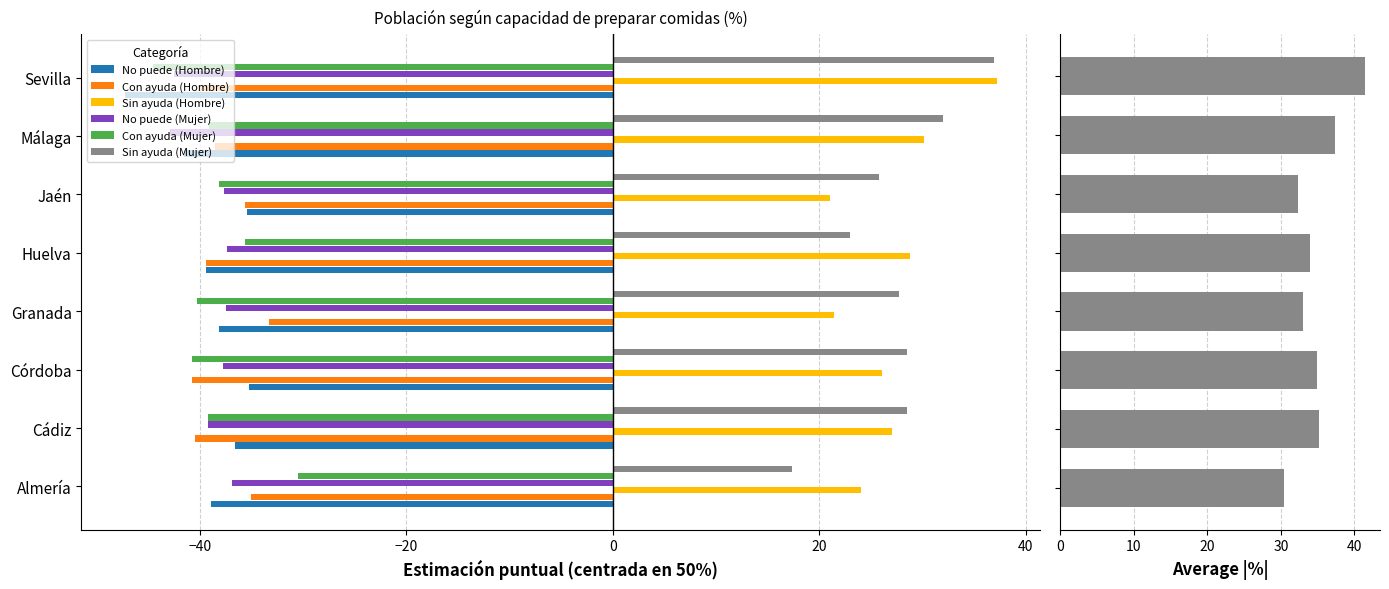

Where is Sin ayuda (Hombre) nearest to the value 29?

Huelva